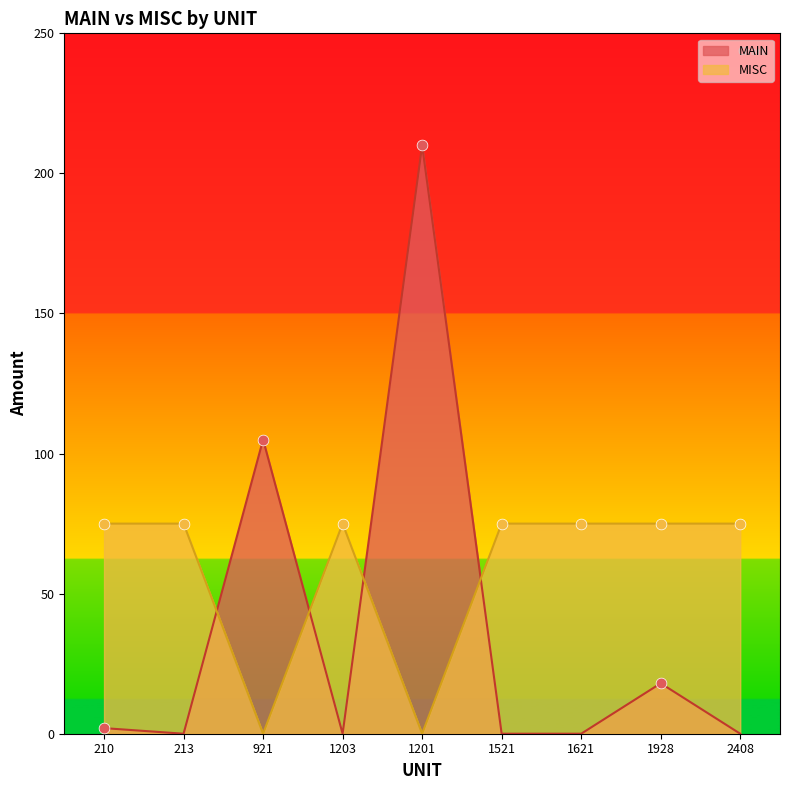

What are all the series names shown in the legend?

MAIN, MISC